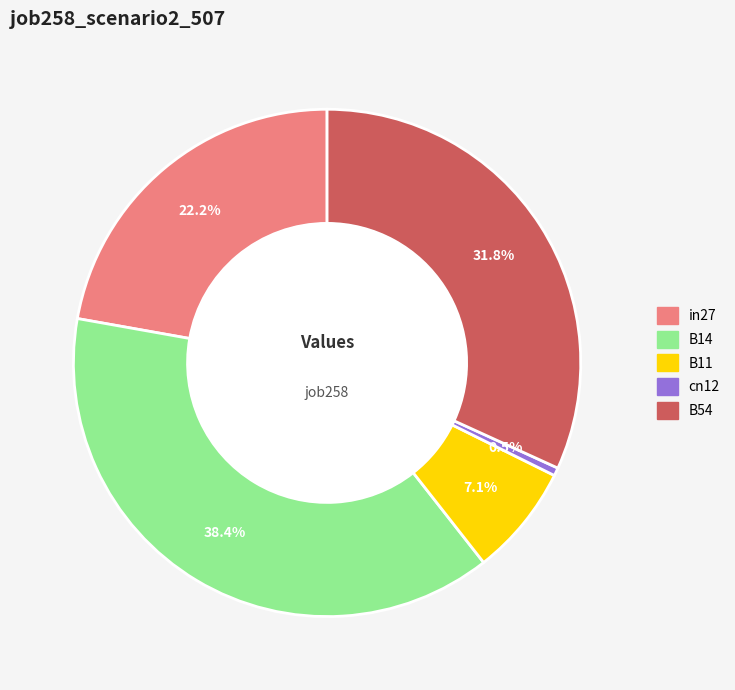

To the nearest percent, what is the difference between the B54 and B11 slice percentages?

25%